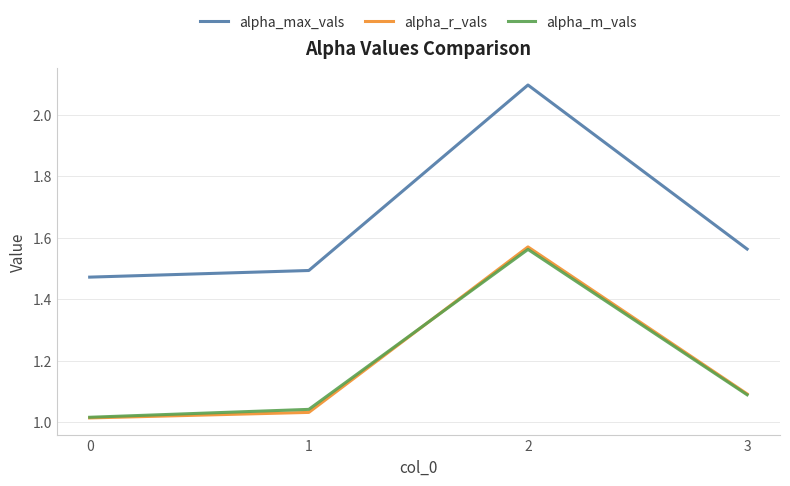

What is the greatest value displayed?

2.1